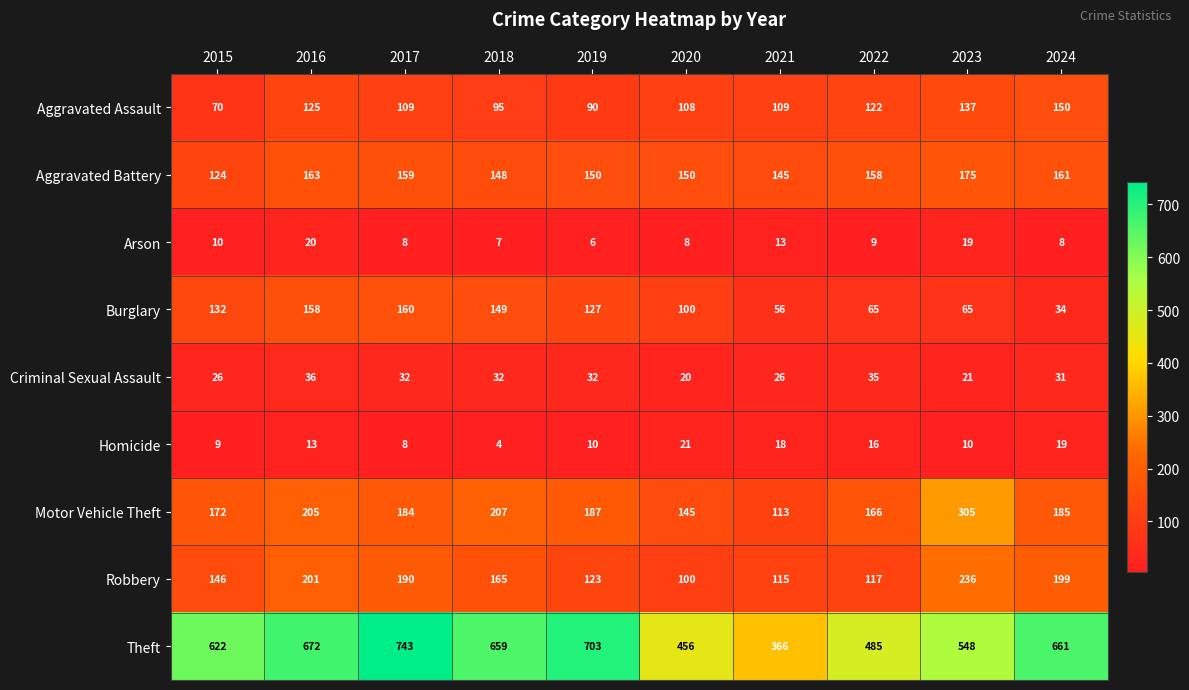

What is the difference between the maximum and minimum values in the Burglary series?

126